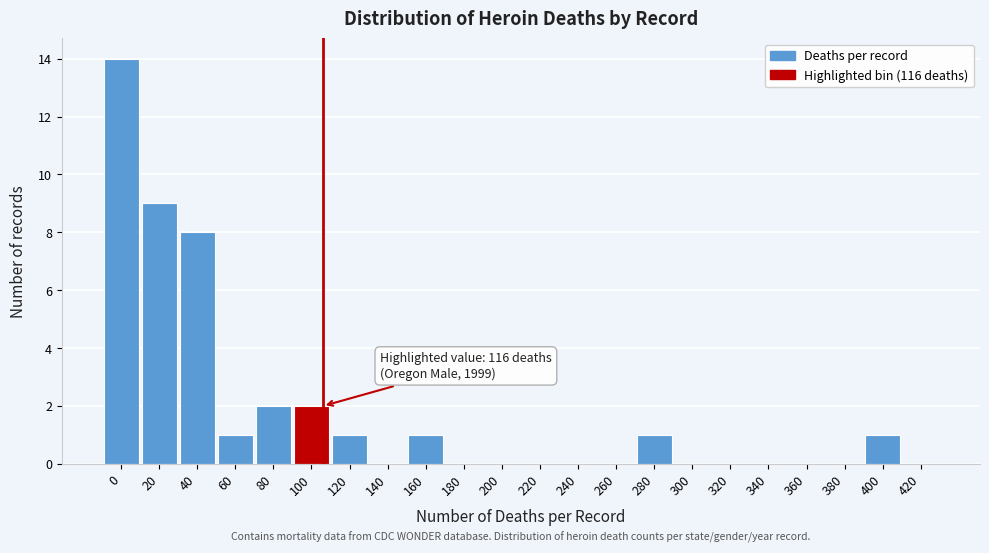

Reading left to right, what are all the values shown in this chart?

0=14	20=9	40=8	60=1	80=2	100=2	120=1	140=0	160=1	180=0	200=0	220=0	240=0	260=0	280=1	300=0	320=0	340=0	360=0	380=0	400=1	420=0